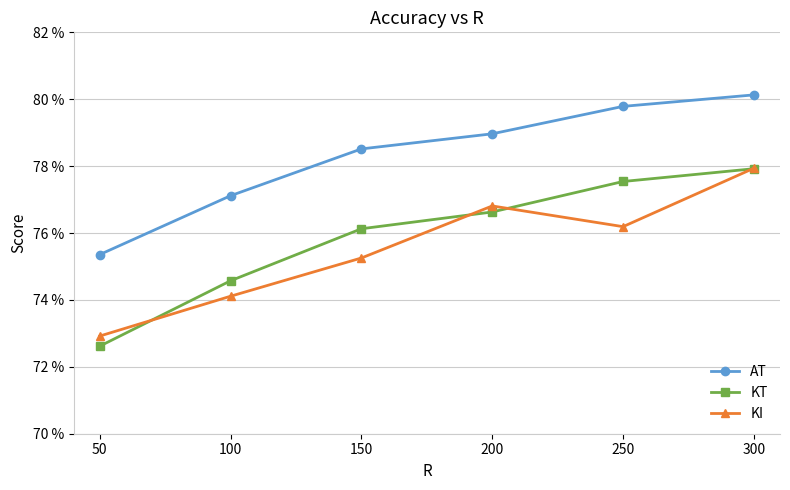

At how many categories does at least one series exceed 0?

6